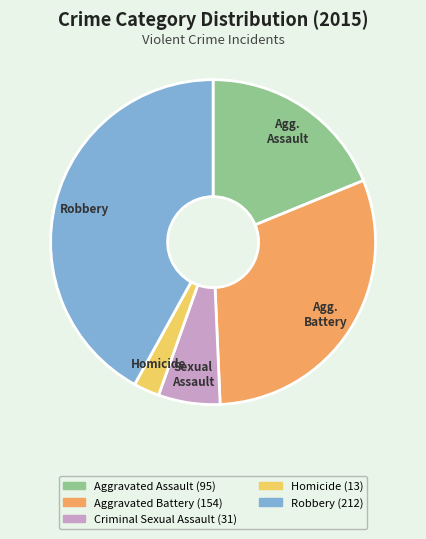

Which slice is the largest?

Robbery